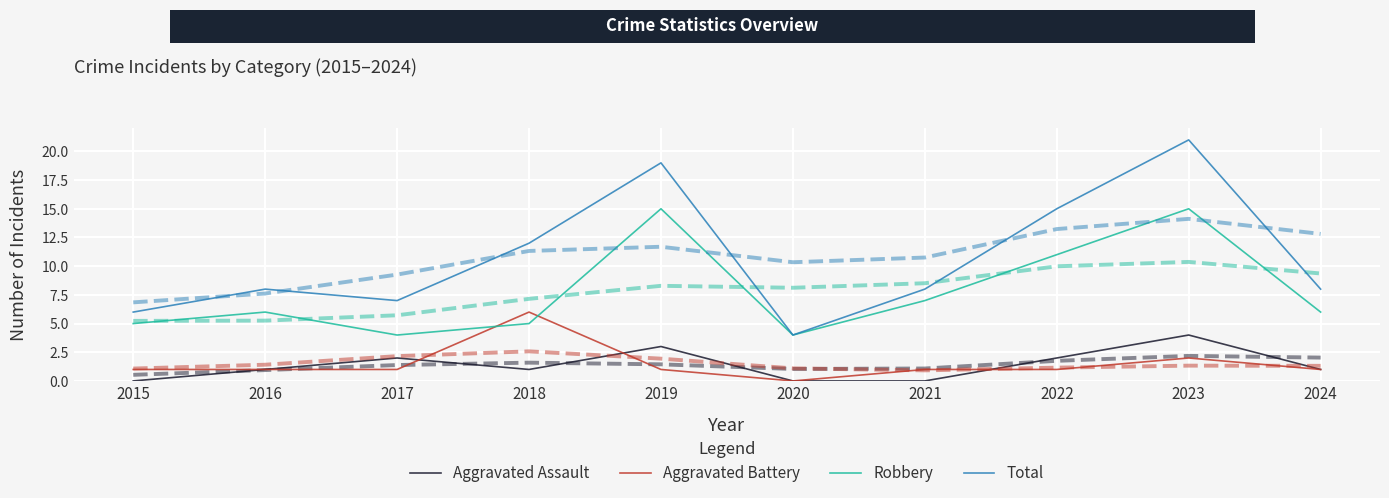

Reading left to right, what are all the values shown in this chart?

Aggravated Assault: 2015=0	2016=1	2017=2	2018=1	2019=3	2020=0	2021=0	2022=2	2023=4	2024=1
Aggravated Battery: 2015=1	2016=1	2017=1	2018=6	2019=1	2020=0	2021=1	2022=1	2023=2	2024=1
Robbery: 2015=5	2016=6	2017=4	2018=5	2019=15	2020=4	2021=7	2022=11	2023=15	2024=6
Total: 2015=6	2016=8	2017=7	2018=12	2019=19	2020=4	2021=8	2022=15	2023=21	2024=8